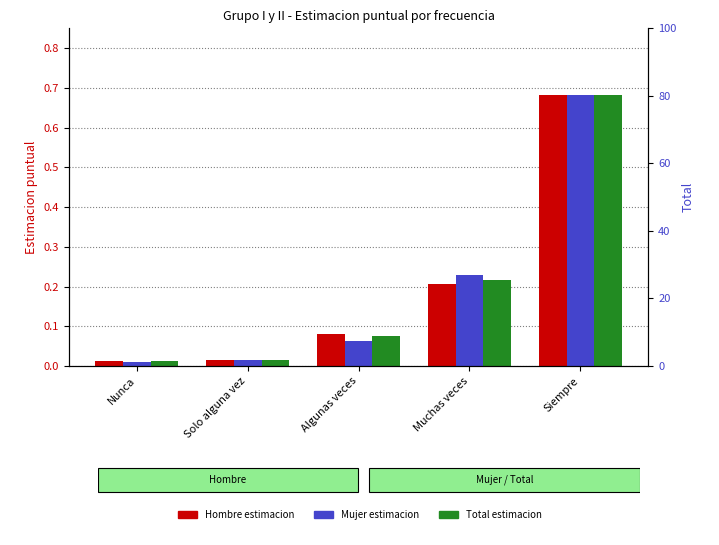

How many bars are there in each group?

3